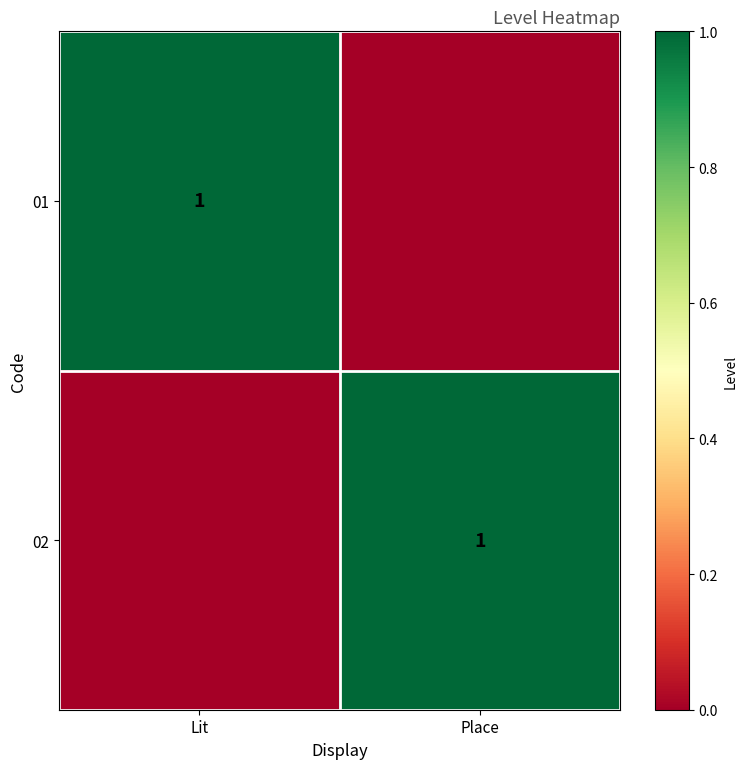

Is it true that 02 equals 1 at Place?

True